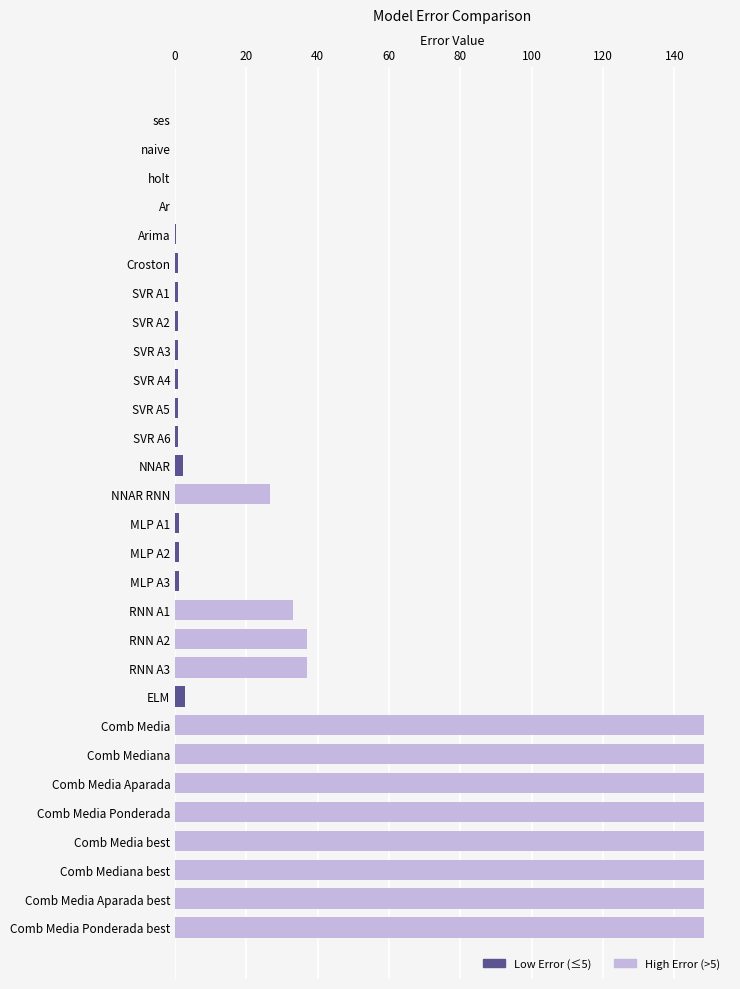

What is the average value?

46.0